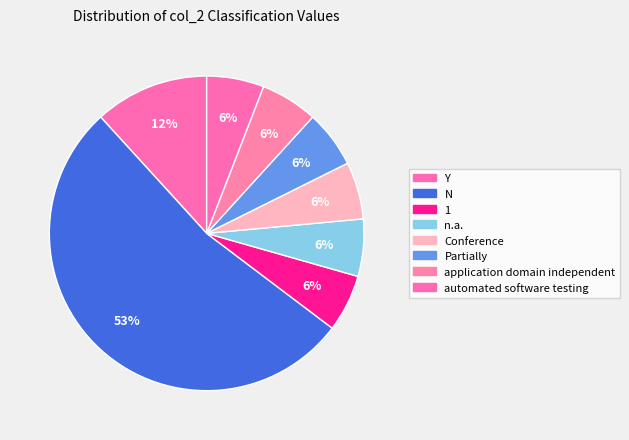

How many slices are in this pie chart?

8